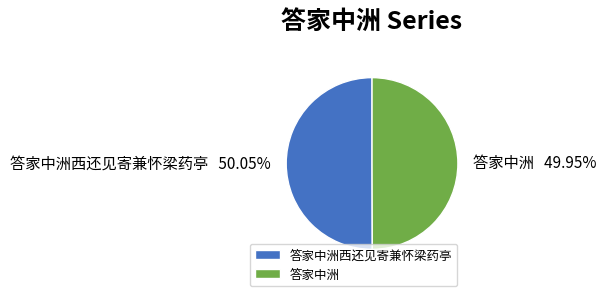

Count the number of slices in the pie.

2